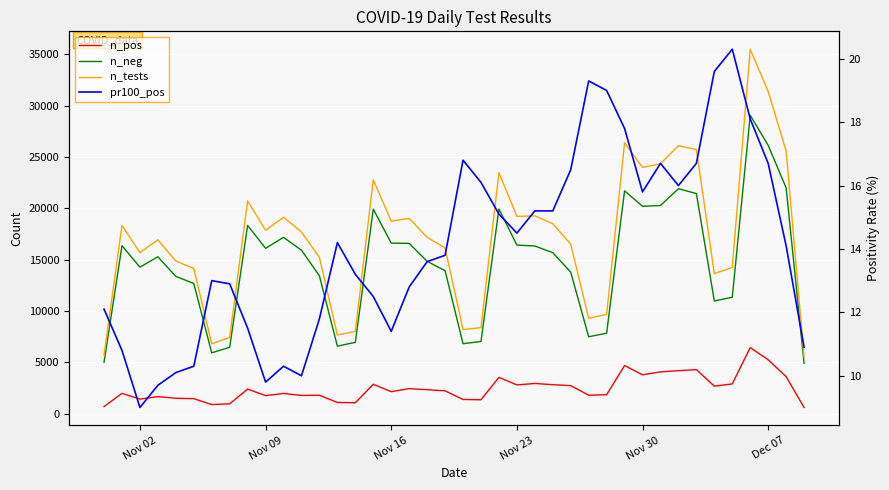

Reading right to left, transcribe all the data shown in this chart.

n_pos: 600.0	3602.0	5248.0	6433.0	2894.0	2675.0	4287.0	4182.0	4067.0	3784.0	4684.0	1842.0	1795.0	2725.0	2821.0	2937.0	2796.0	3534.0	1351.0	1378.0	2220.0	2332.0	2433.0	2138.0	2859.0	1060.0	1088.0	1790.0	1773.0	1966.0	1753.0	2389.0	955.0	884.0	1456.0	1498.0	1650.0	1416.0	1975.0	687.0
n_neg: 4899.0	21994.0	26134.0	29063.0	11338.0	10973.0	21437.0	21911.0	20273.0	20198.0	21701.0	7830.0	7487.0	13781.0	15680.0	16328.0	16421.0	19936.0	7027.0	6814.0	13924.0	14837.0	16586.0	16607.0	19923.0	6944.0	6574.0	13420.0	15918.0	17170.0	16105.0	18333.0	6464.0	5922.0	12681.0	13368.0	15278.0	14269.0	16357.0	4996.0
n_tests: 5499.0	25596.0	31382.0	35496.0	14232.0	13648.0	25724.0	26093.0	24340.0	23982.0	26385.0	9672.0	9282.0	16506.0	18501.0	19265.0	19217.0	23470.0	8378.0	8192.0	16144.0	17169.0	19019.0	18745.0	22782.0	8004.0	7662.0	15210.0	17691.0	19136.0	17858.0	20722.0	7419.0	6806.0	14137.0	14866.0	16928.0	15685.0	18332.0	5683.0
pr100_pos: 10.9	14.1	16.7	18.1	20.3	19.6	16.7	16.0	16.7	15.8	17.8	19.0	19.3	16.5	15.2	15.2	14.5	15.1	16.1	16.8	13.8	13.6	12.8	11.4	12.5	13.2	14.2	11.8	10.0	10.3	9.8	11.5	12.9	13.0	10.3	10.1	9.7	9.0	10.8	12.1